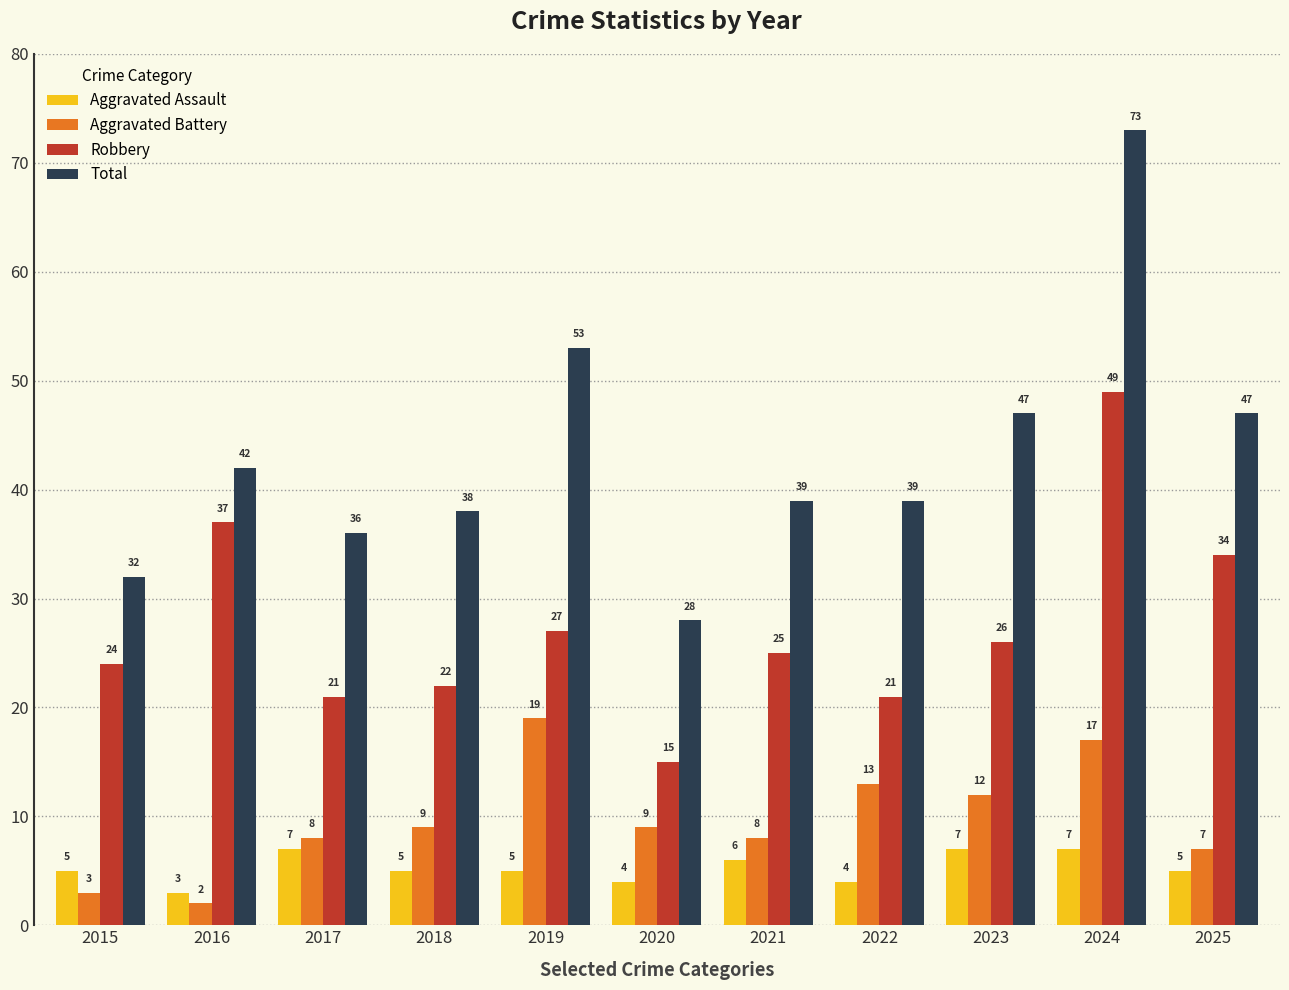

The value of Aggravated Assault at 2018 is 5. True or false?

True